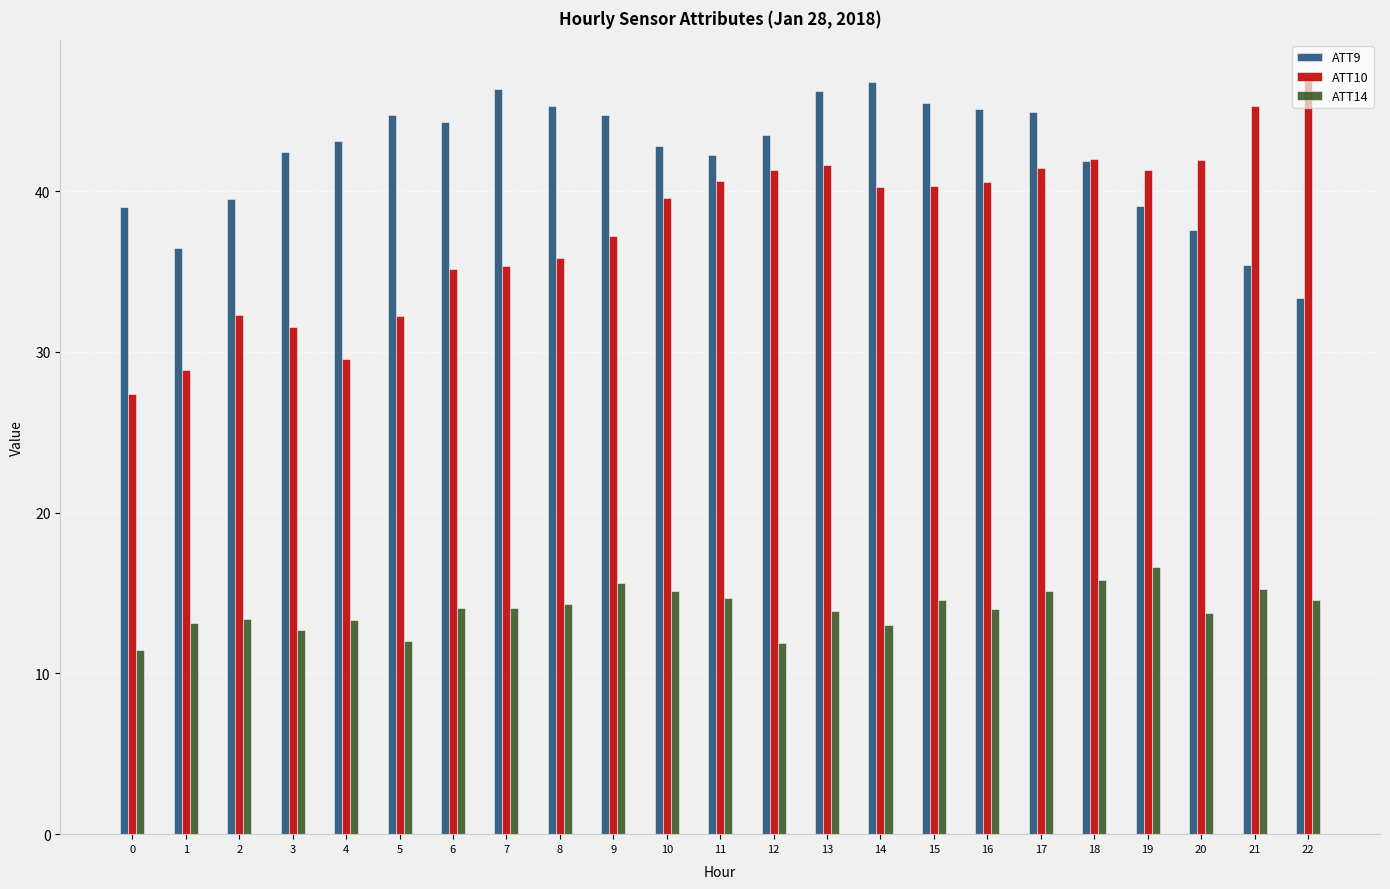

True or false: ATT10 has a value of 13.1 at 7.

False